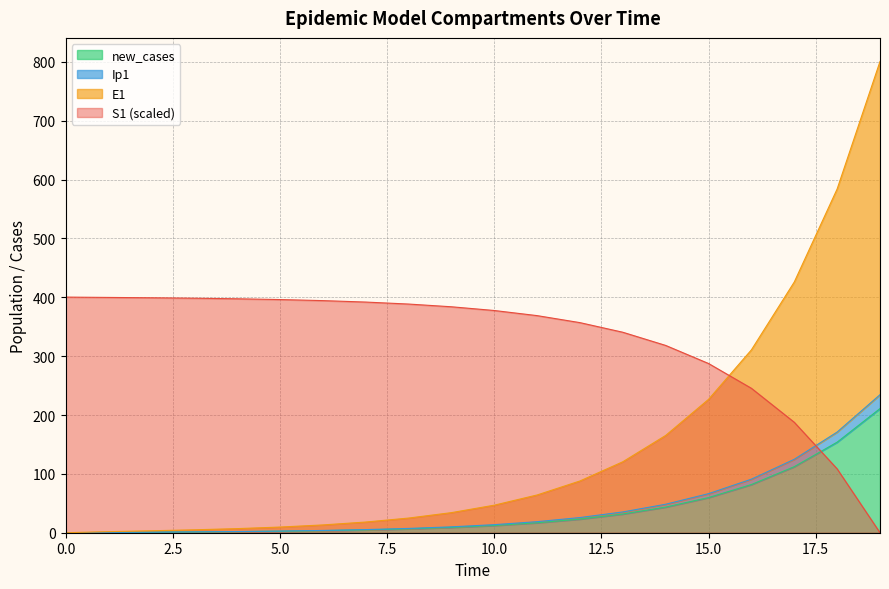

The new_cases series shows 9.0 at 9. True or false?

True